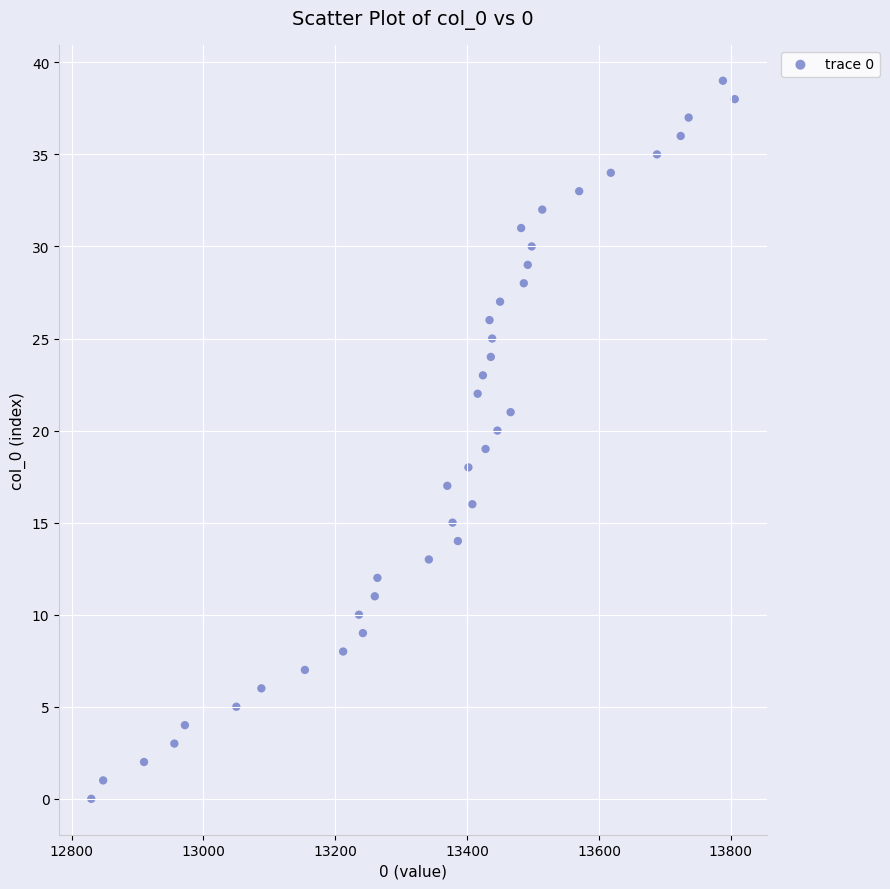

What is the range of X values (max minus min)?

976